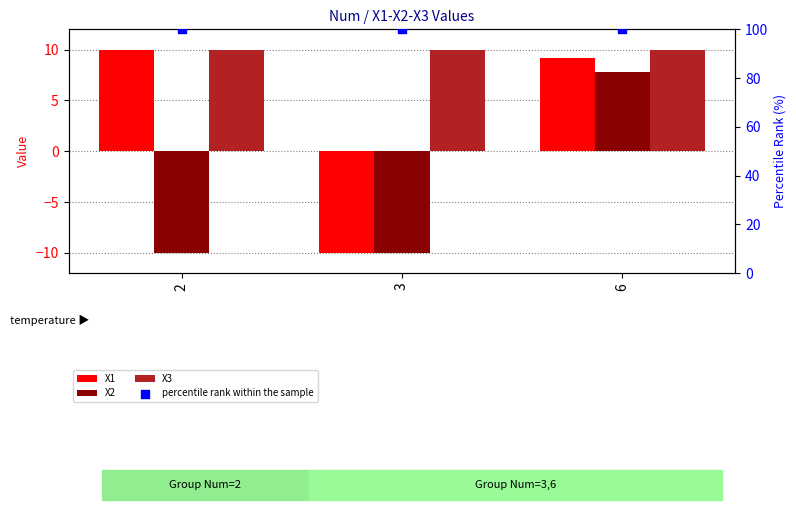

Which series has the largest total across all categories?

percentile rank within the sample